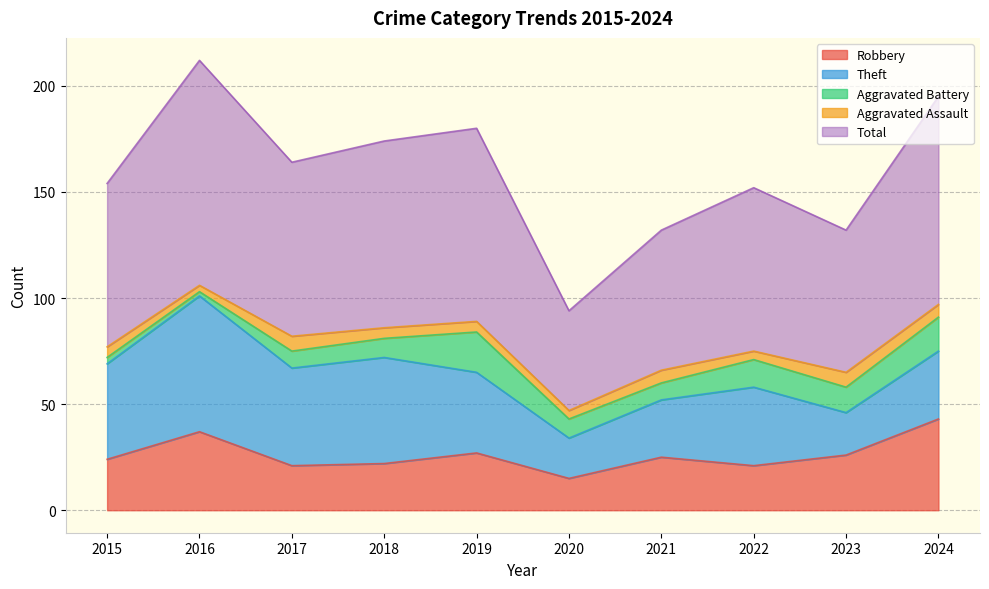

Rank the categories by Aggravated Assault value from lowest to highest.

2016, 2020, 2022, 2015, 2018, 2019, 2021, 2024, 2017, 2023